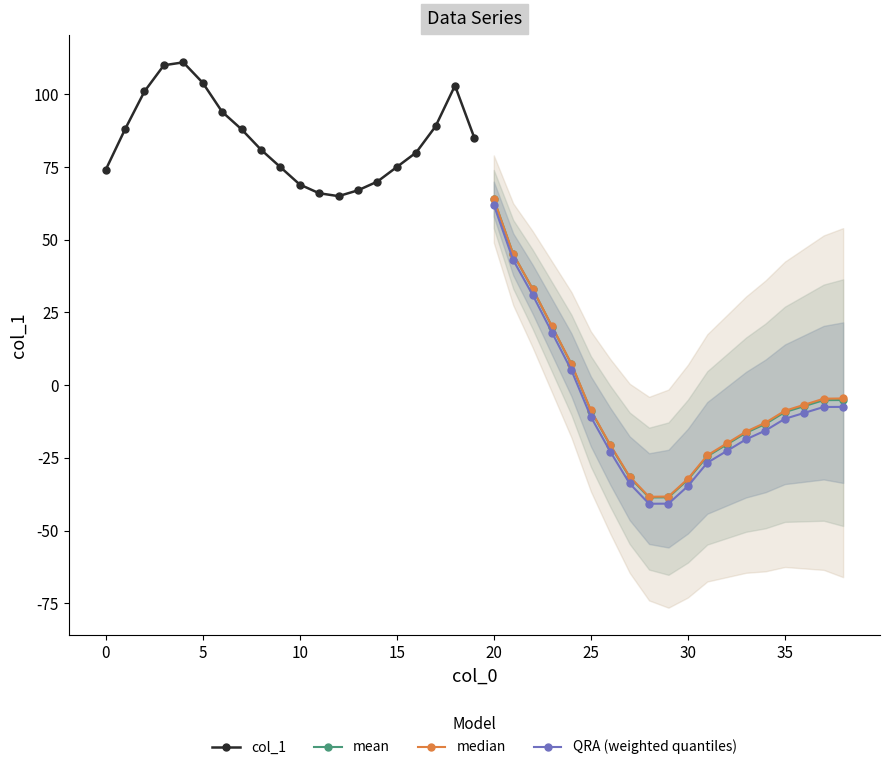

What is the minimum value shown in the chart?

-39